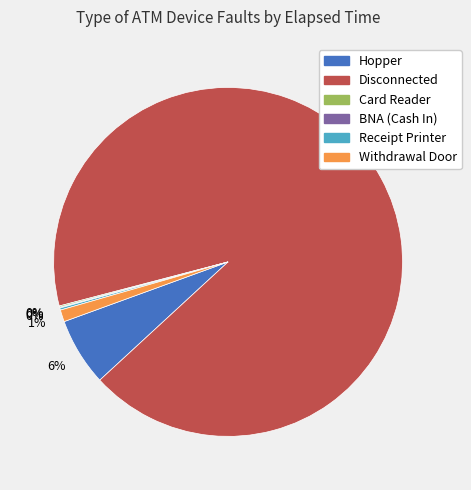

To the nearest percent, what portion does Withdrawal Door represent?

1%